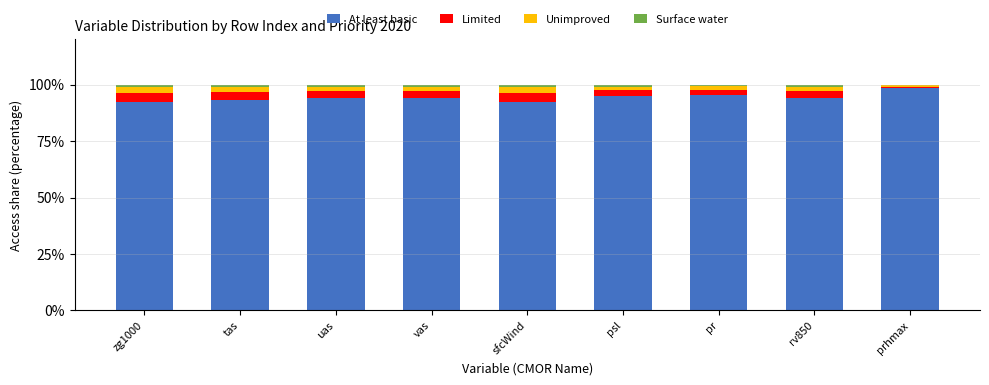

What are all the series names shown in the legend?

At least basic, Limited, Unimproved, Surface water